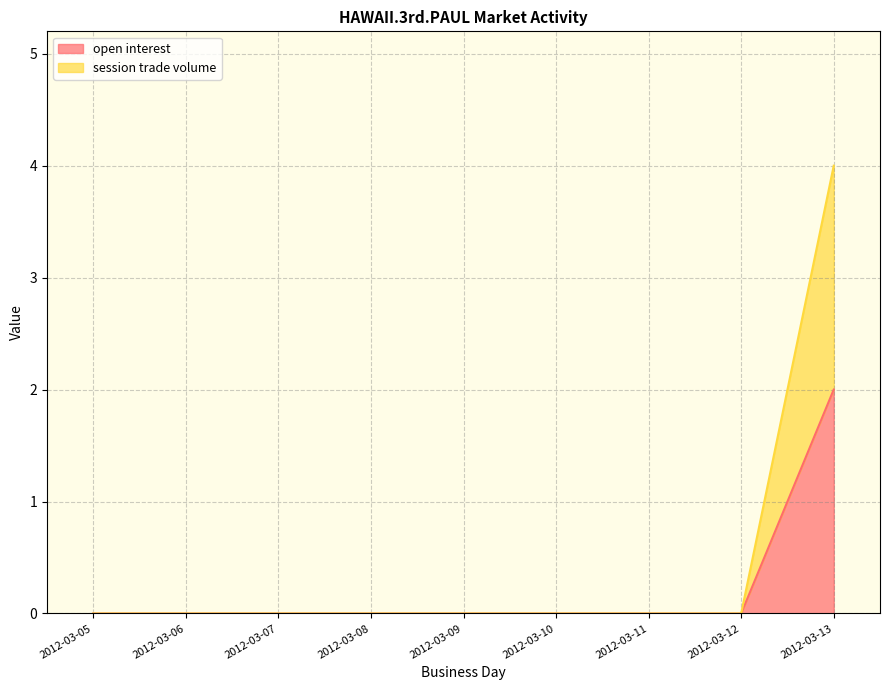

What are all the series names shown in the legend?

open interest, session trade volume